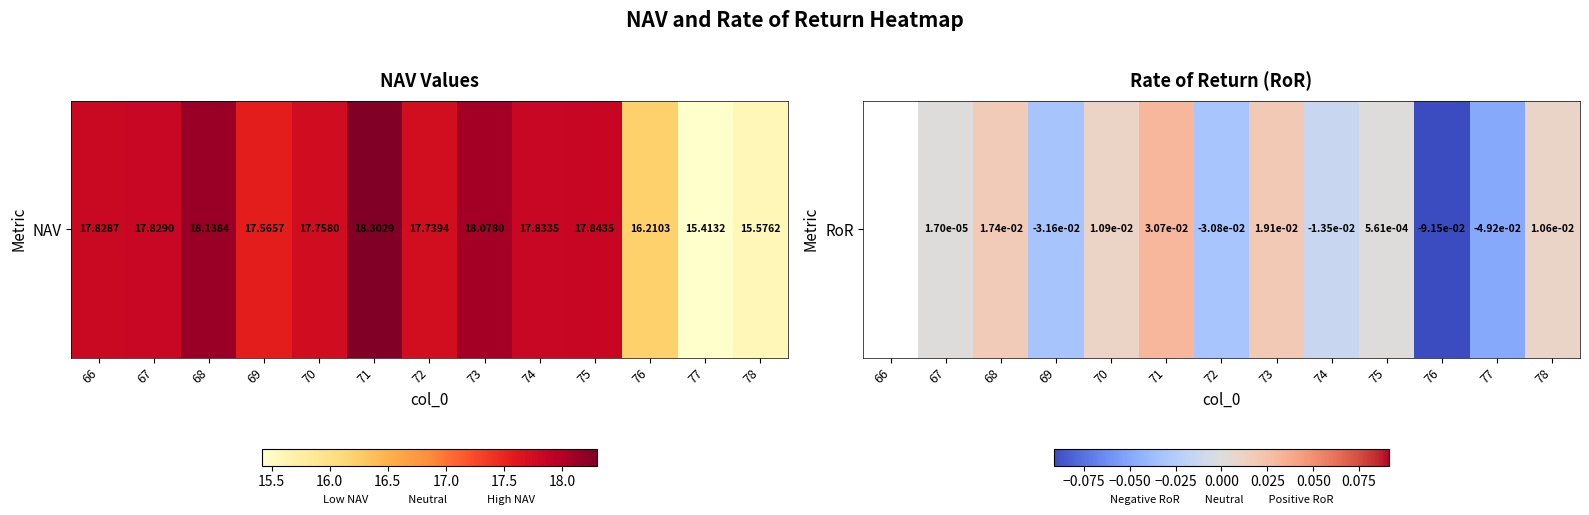

Which label corresponds to the largest value in the chart?

71